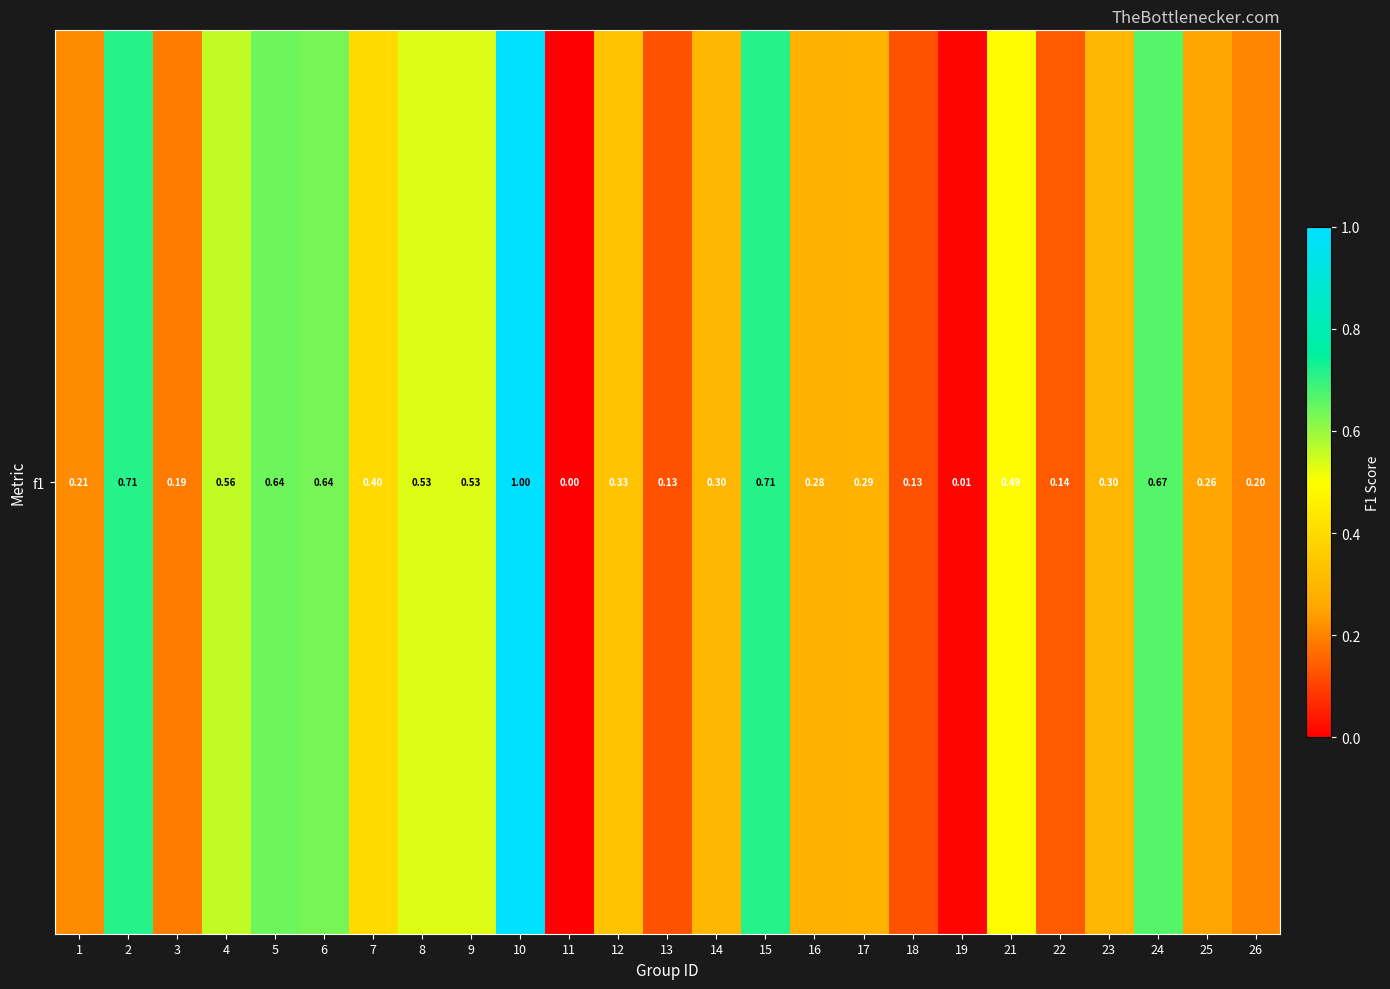

Reading right to left, list all the values displayed in this chart.

0.2	0.3	0.7	0.3	0.1	0.5	0.0	0.1	0.3	0.3	0.7	0.3	0.1	0.3	0.0	1.0	0.5	0.5	0.4	0.6	0.6	0.6	0.2	0.7	0.2